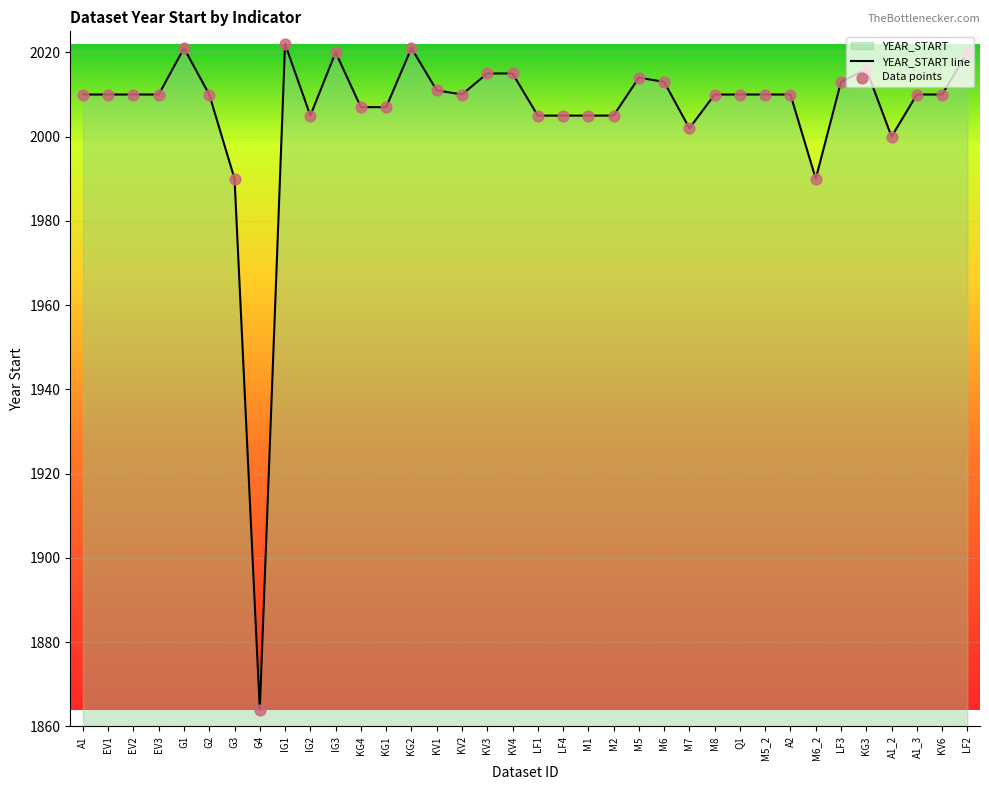

Which series contains the highest Y value?

YEAR_START line